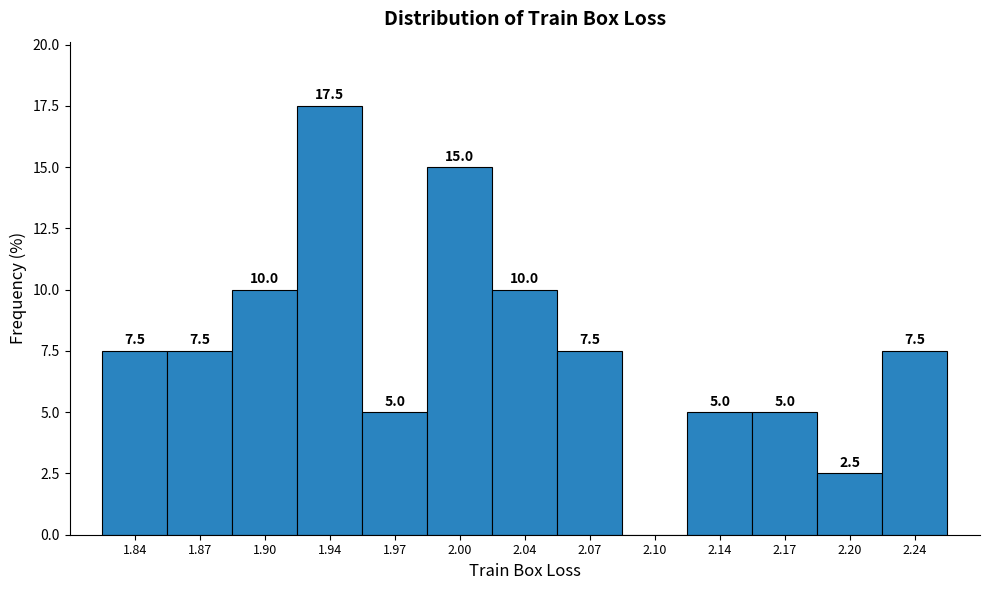

Reading left to right, what are all the values shown in this chart?

1.84=7.5	1.87=7.5	1.90=10.0	1.94=17.5	1.97=5.0	2.00=15.0	2.04=10.0	2.07=7.5	2.10=0.0	2.14=5.0	2.17=5.0	2.20=2.5	2.24=7.5